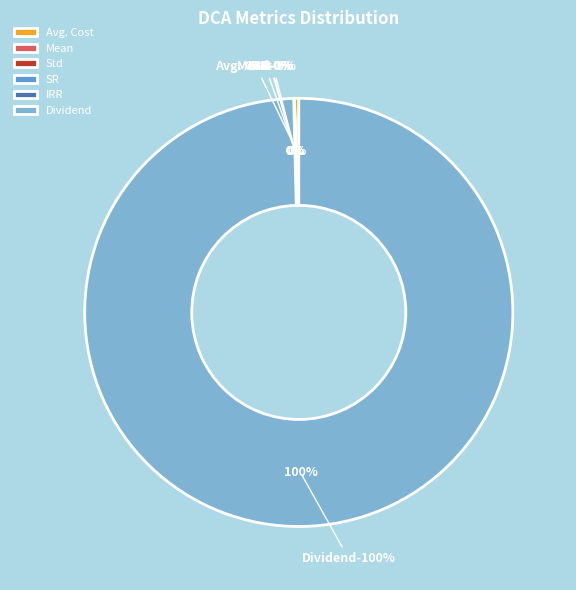

Combined, do Std and Mean account for over 50%?

No